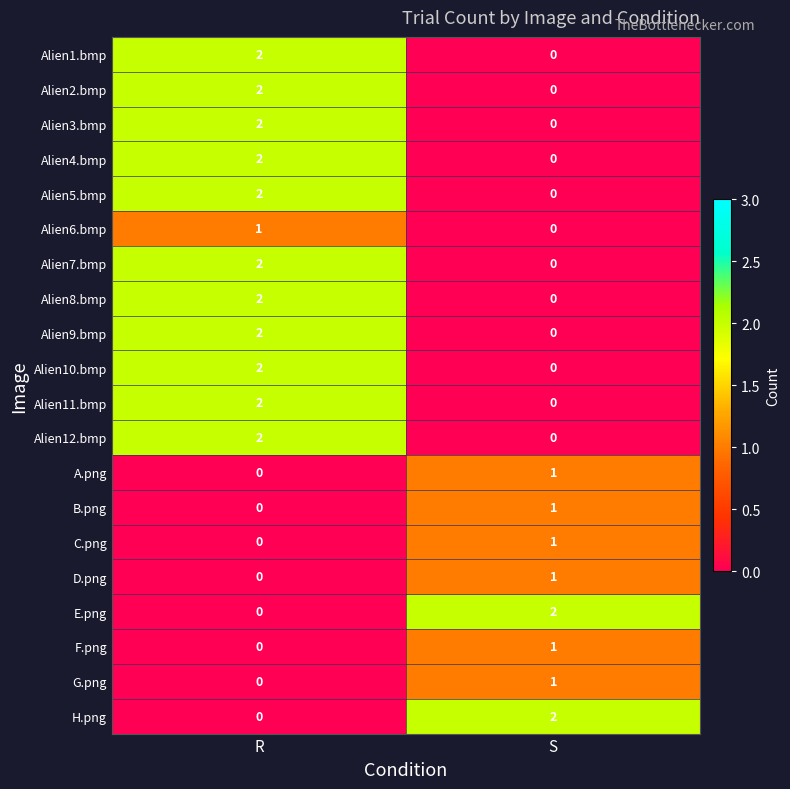

Which category has the highest value in the Alien11.bmp series?

R